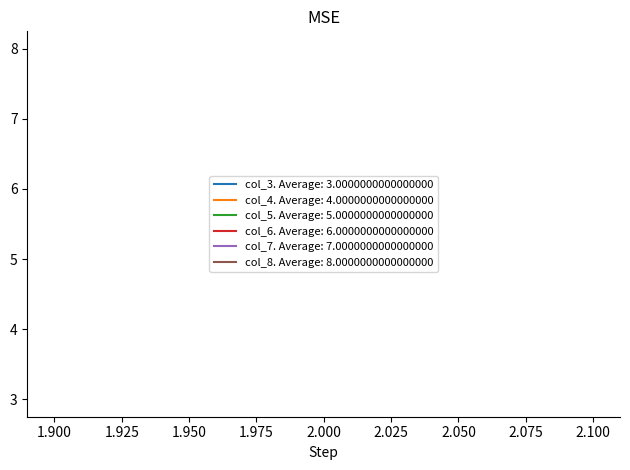

The col_6 series shows 8 at 2. True or false?

False